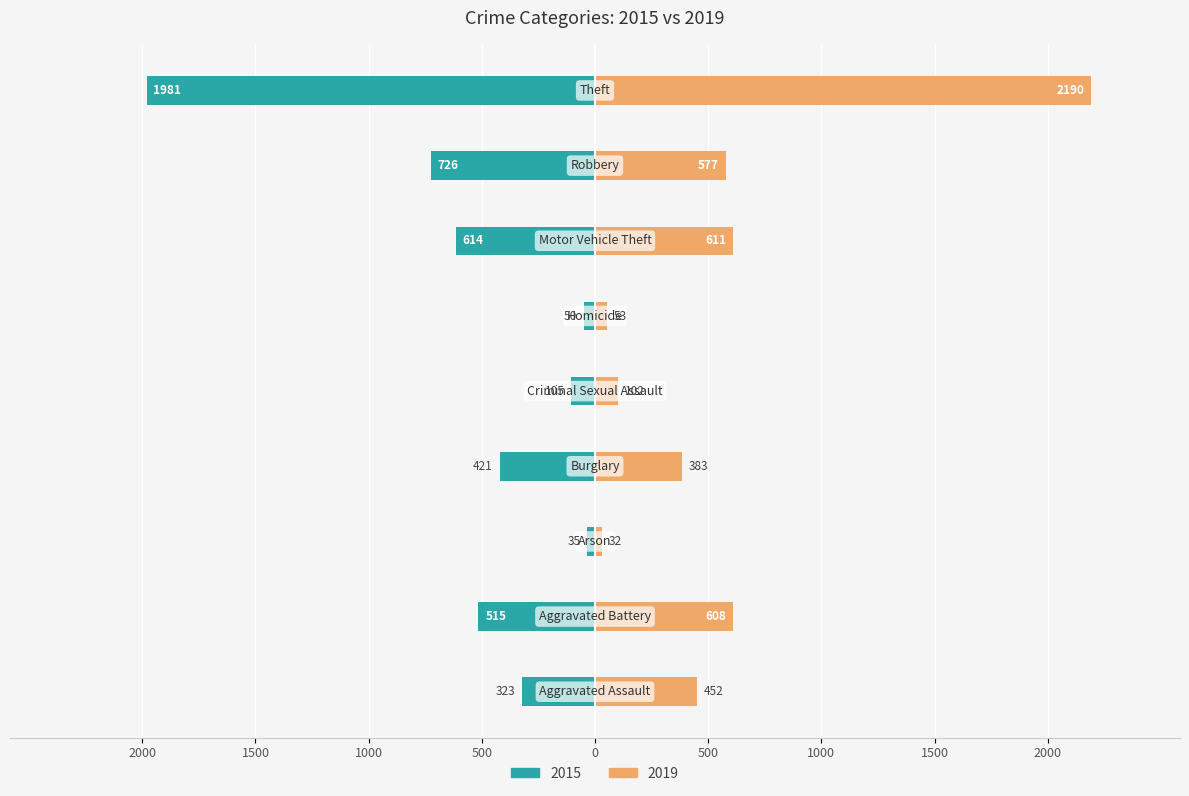

Reading right to left, transcribe all the data shown in this chart.

2015: Theft=-1981	Robbery=-726	Motor Vehicle Theft=-614	Homicide=-50	Criminal Sexual Assault=-105	Burglary=-421	Arson=-35	Aggravated Battery=-515	Aggravated Assault=-323
2019: Theft=2190	Robbery=577	Motor Vehicle Theft=611	Homicide=53	Criminal Sexual Assault=102	Burglary=383	Arson=32	Aggravated Battery=608	Aggravated Assault=452